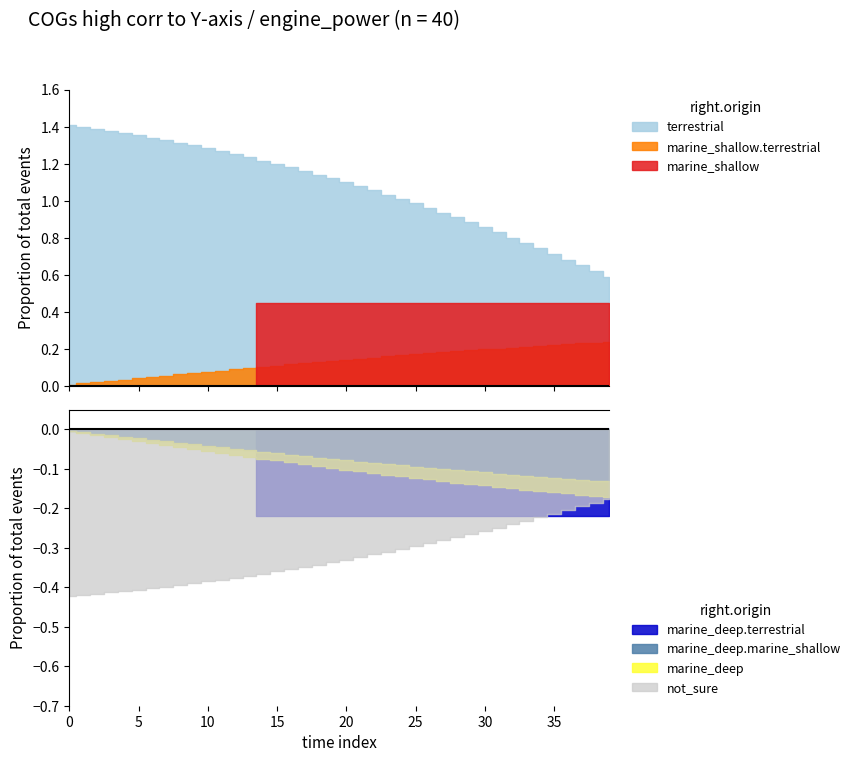

True or false: Y-axis and X-axis cross at least once.

False